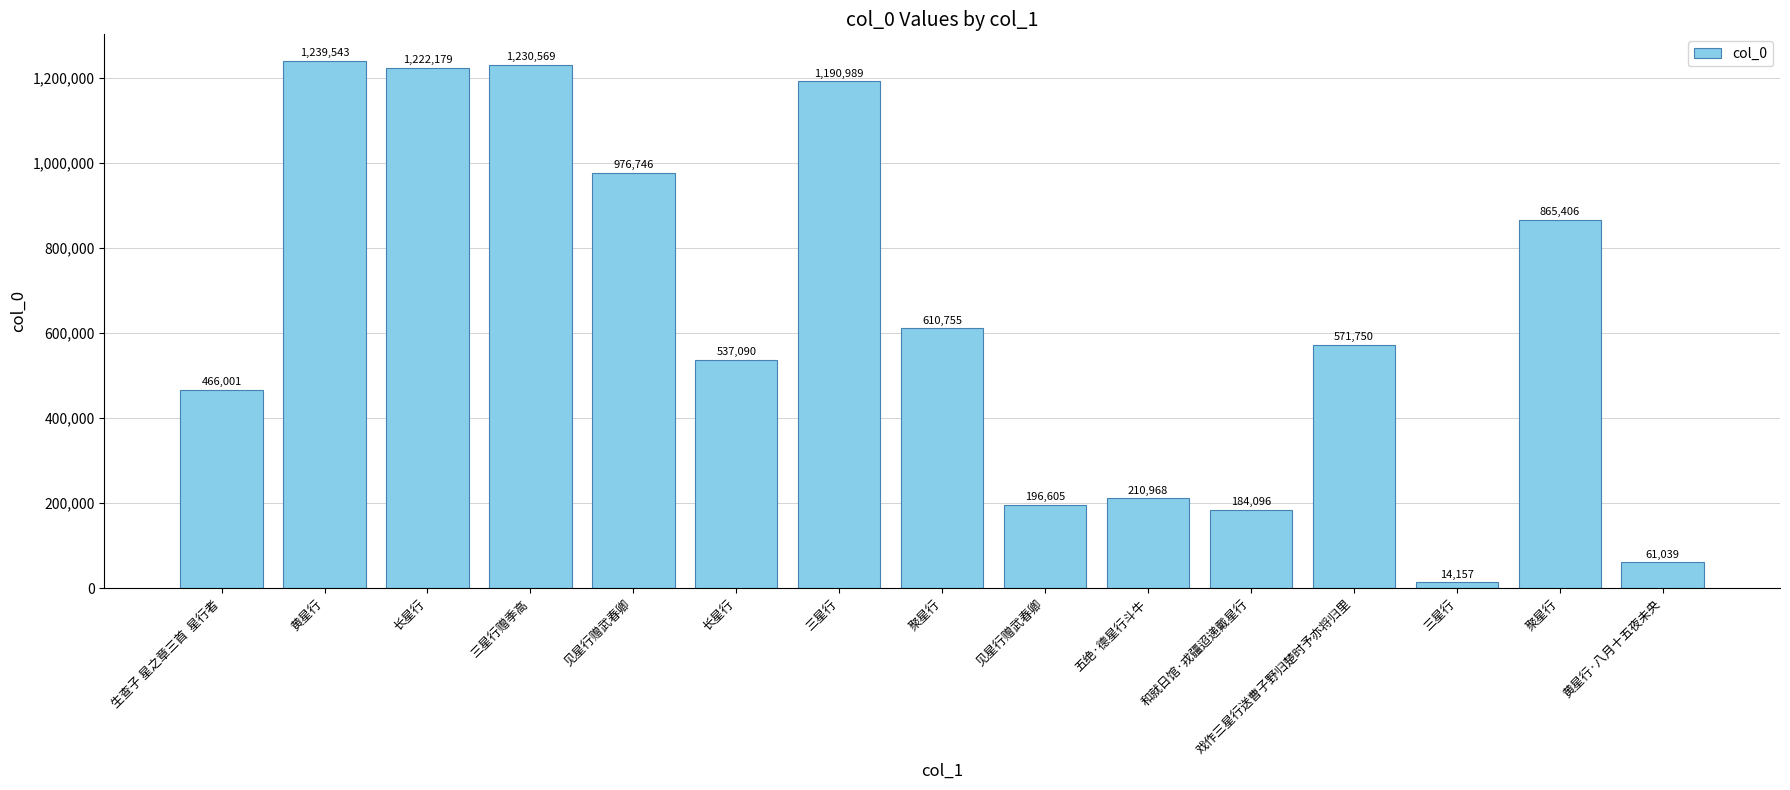

What is the label of the 11th bar from the left?

和就日馆·戎疆迢递戴星行